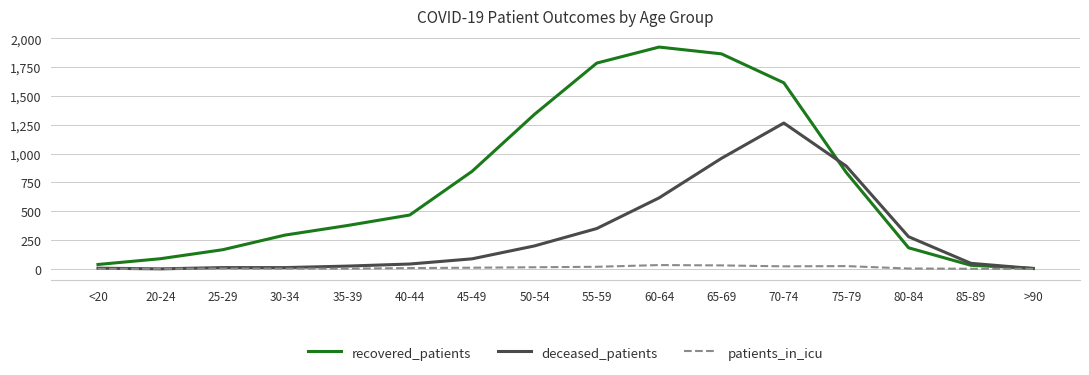

True or false: deceased_patients has a value of 48 at 85-89.

True